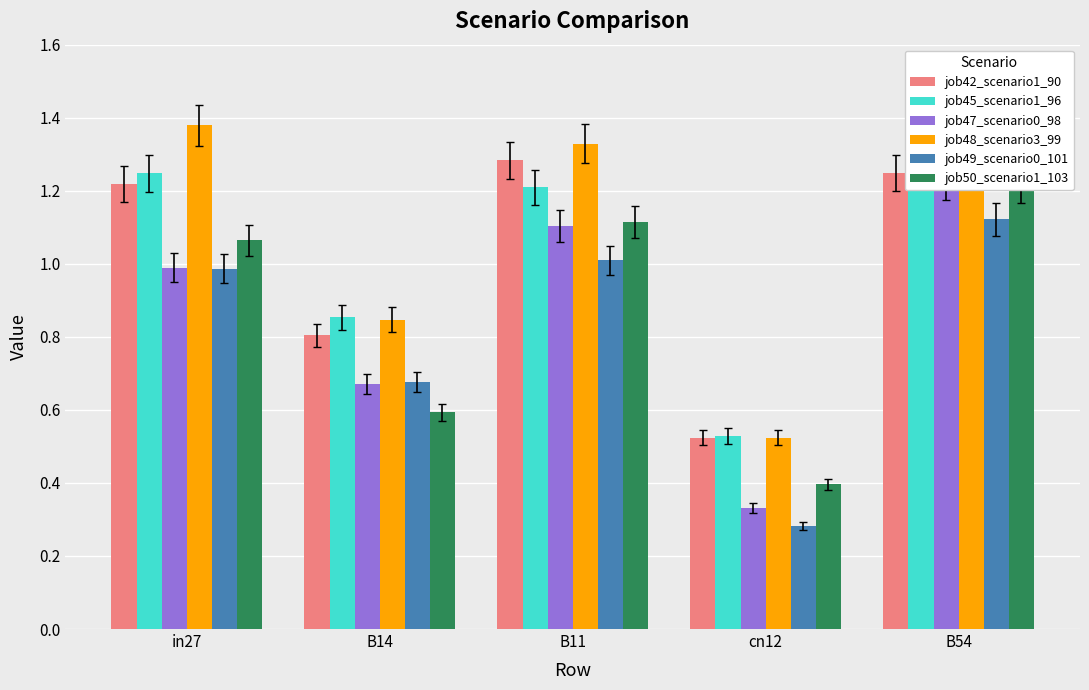

How many groups of bars are there?

5